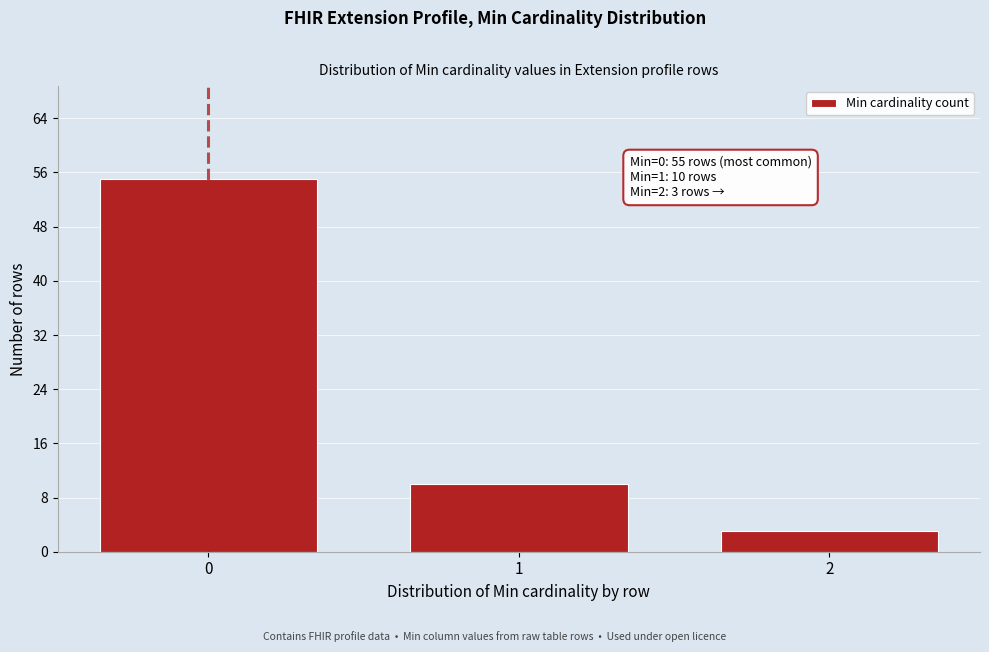

Reading left to right, extract all data points from this chart.

55	10	3